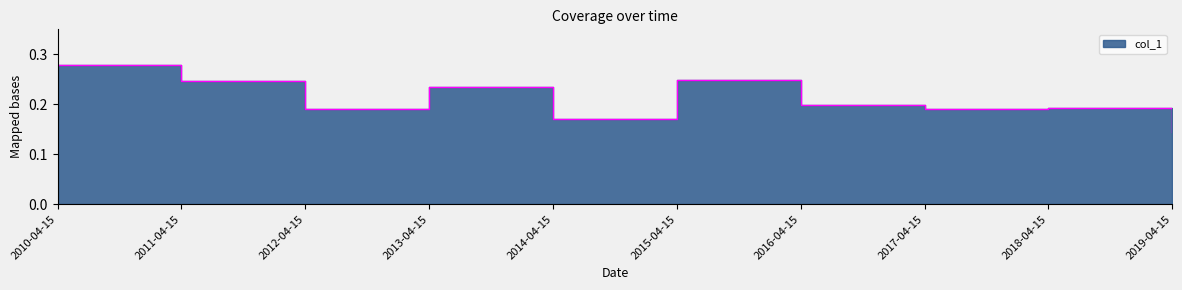

How many lines are shown in the chart?

1